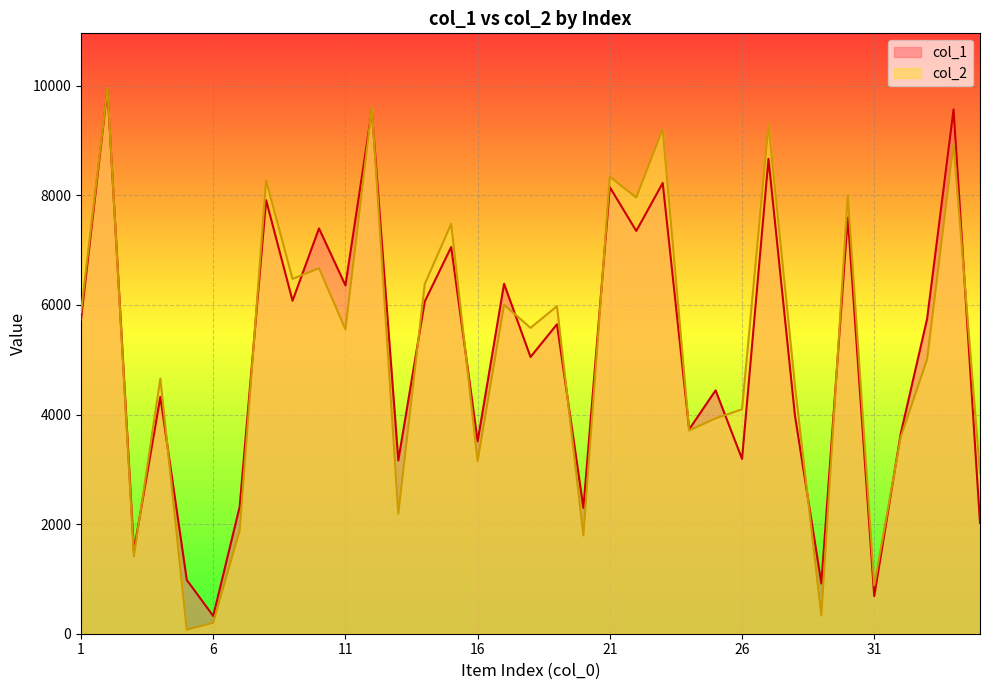

Does the chart display data point markers on the line(s)?

No